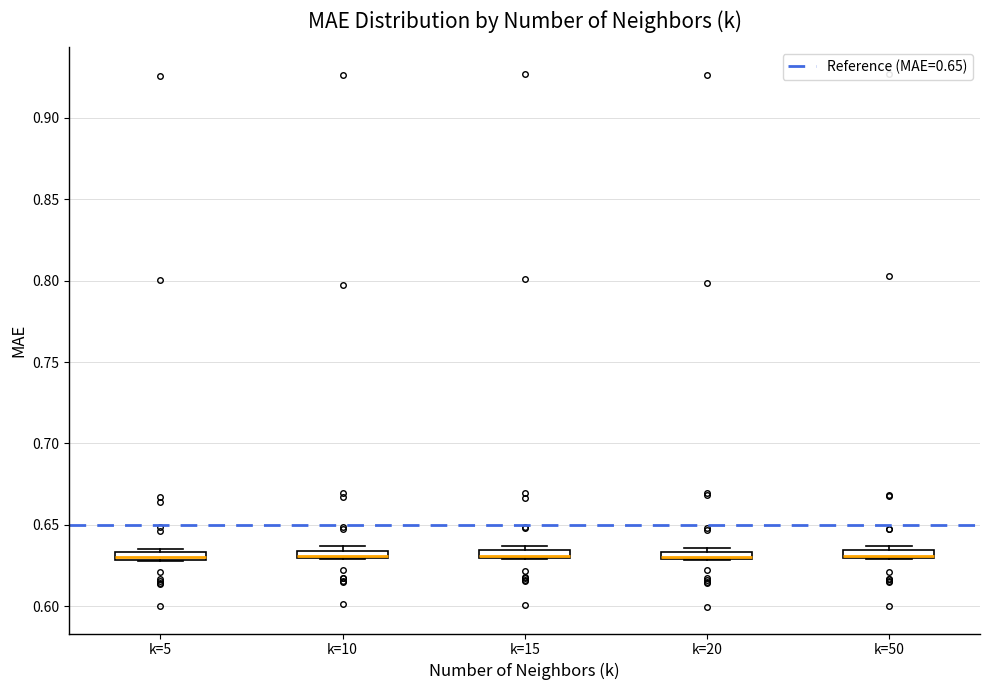

Where is the upper edge of the box for k=20 on the y-axis? The values are not printed on the chart, so give them approximately, as read against the axis.

0.635